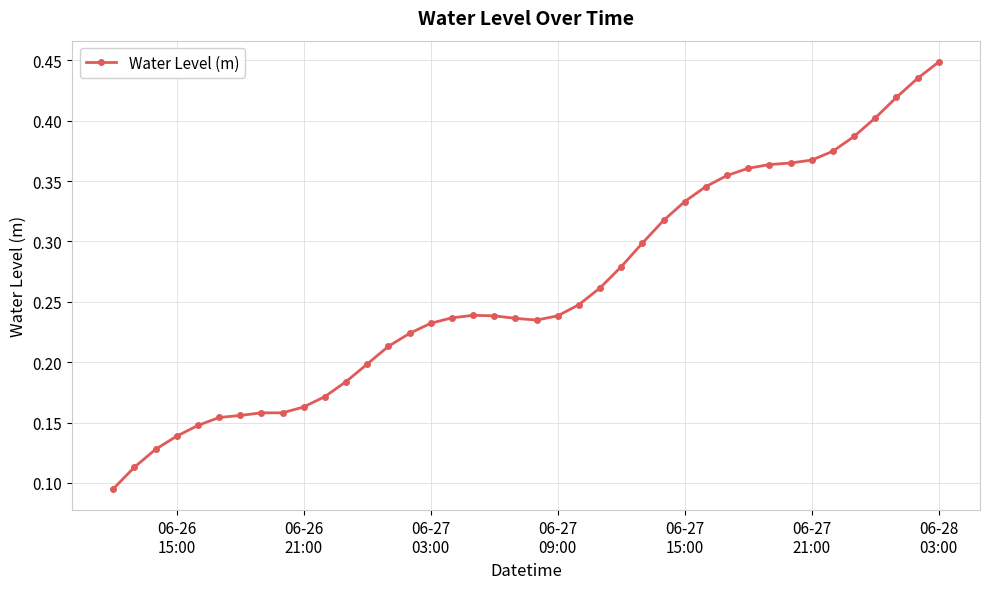

How many values are between 0 and 1?

40